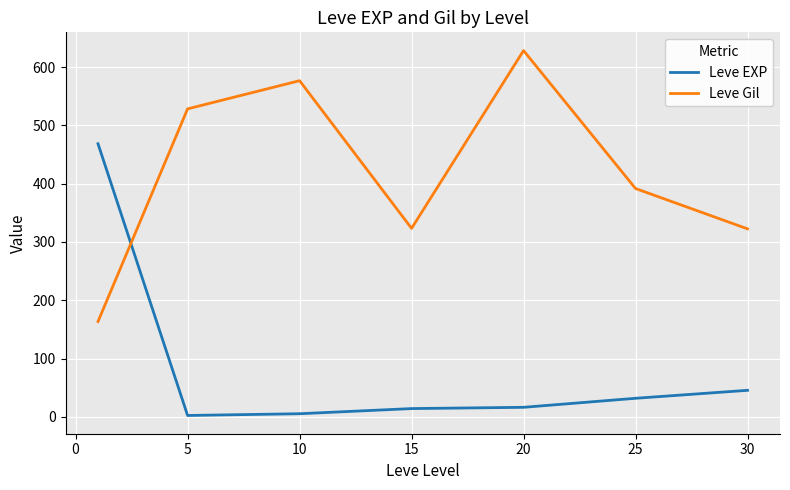

True or false: Leve Gil has more than 2 points higher than both neighbors.

False